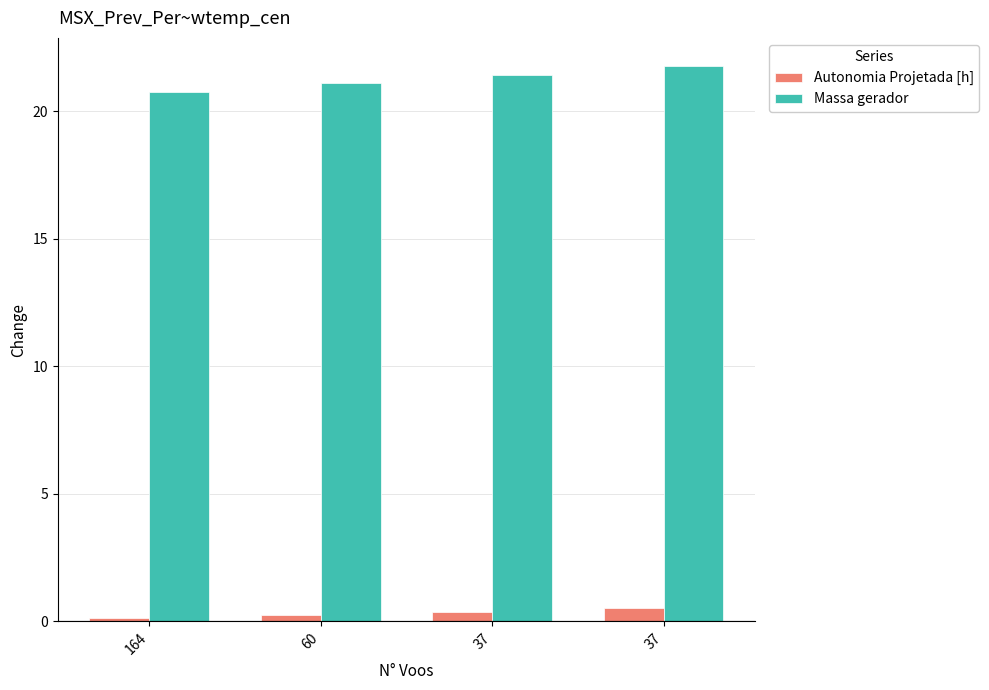

Are the bars horizontal?

No